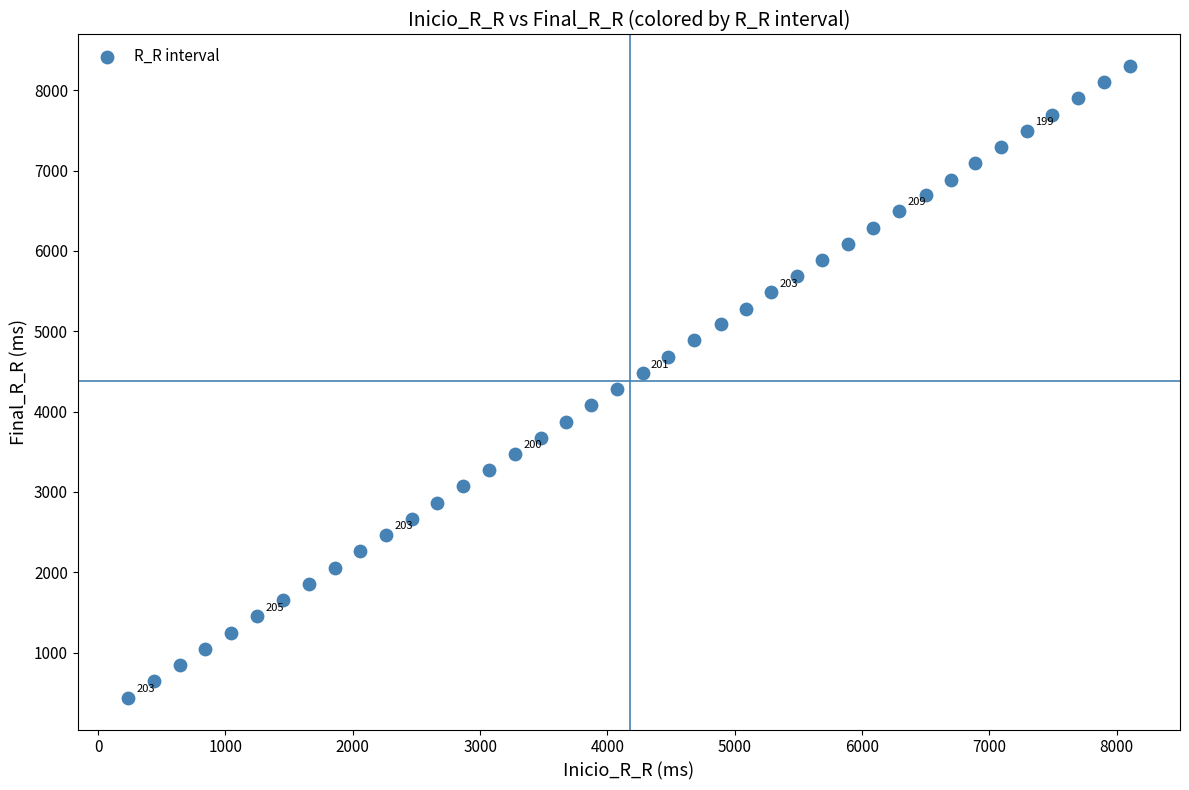

What is the range of Y values (max minus min)?

7867